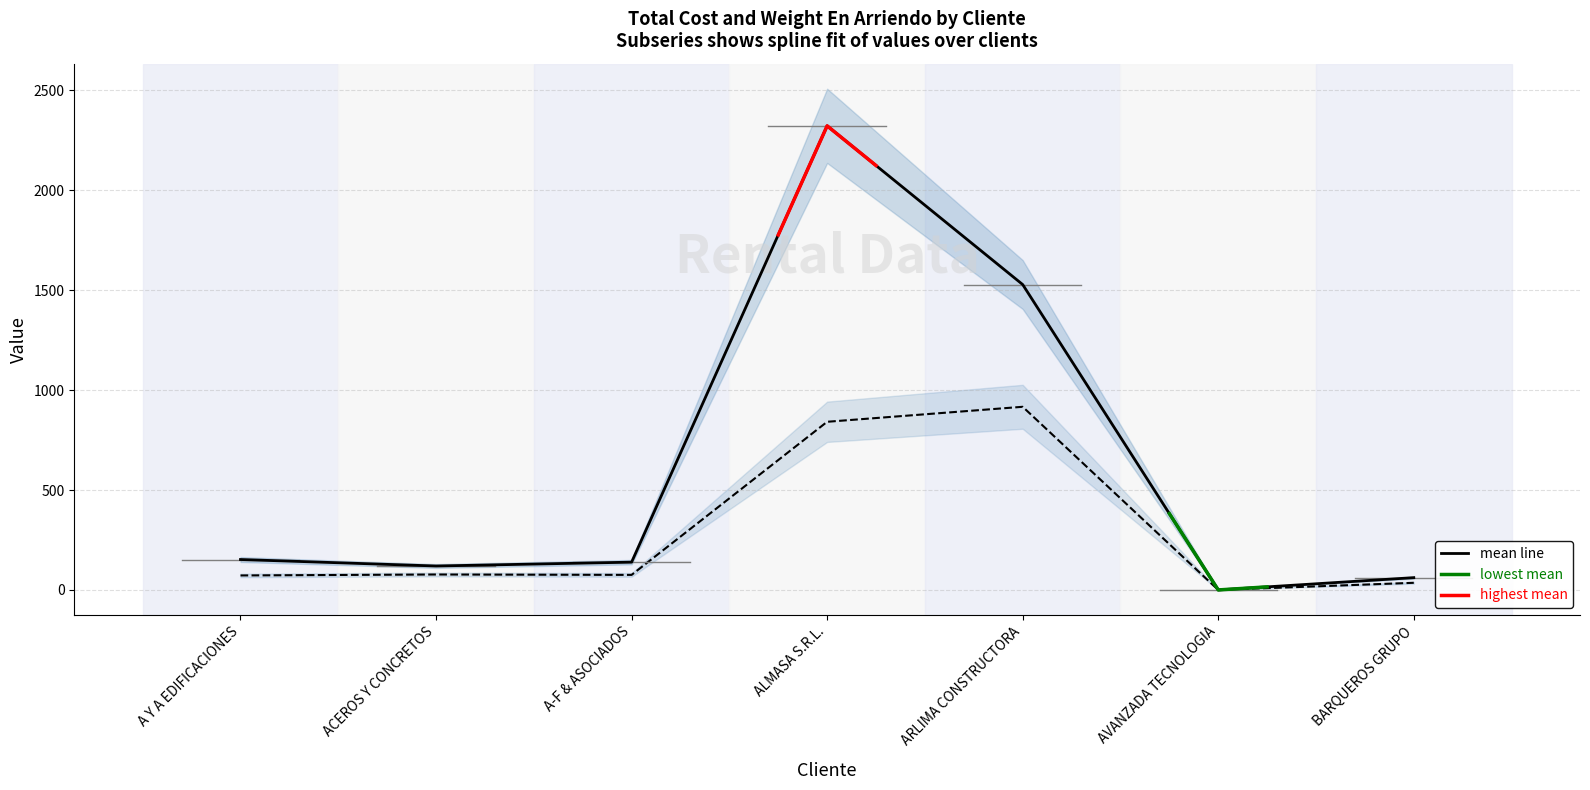

At which category does Total Cost reach its first local peak?

ALMASA S.R.L.